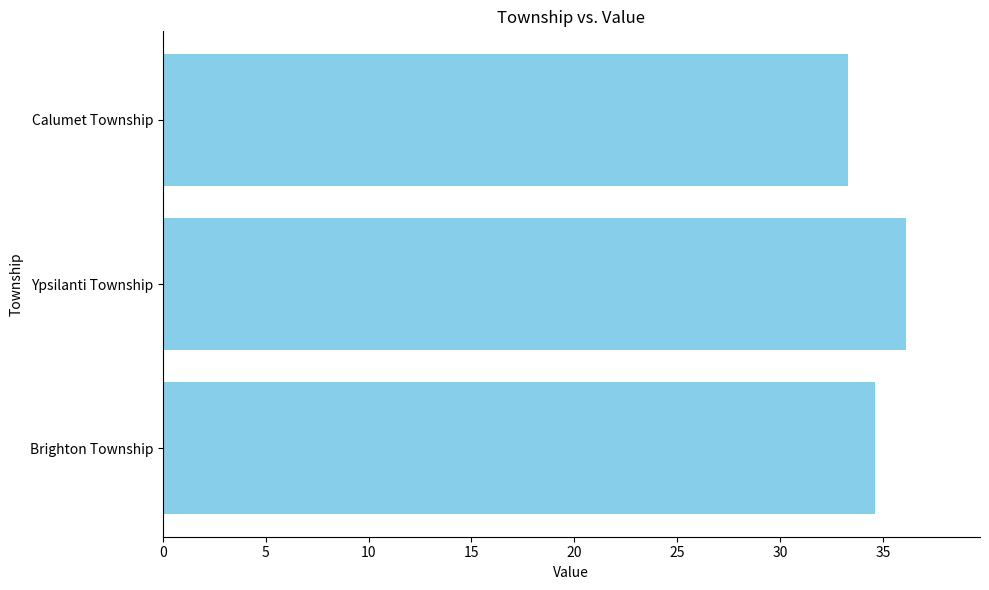

Rank the categories by value from highest to lowest.

Ypsilanti Township, Brighton Township, Calumet Township